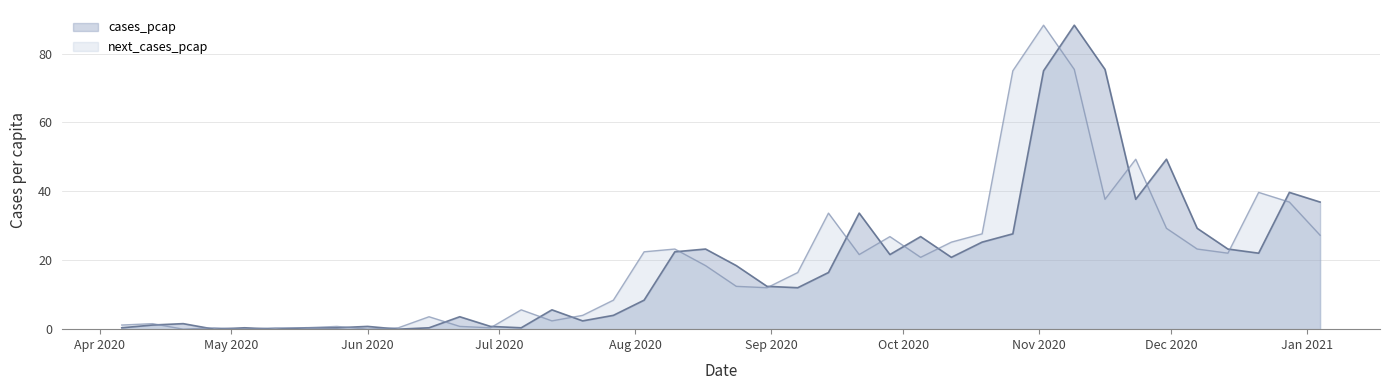

What is the value of the next_cases_pcap point at the 30th from the left?

75.0